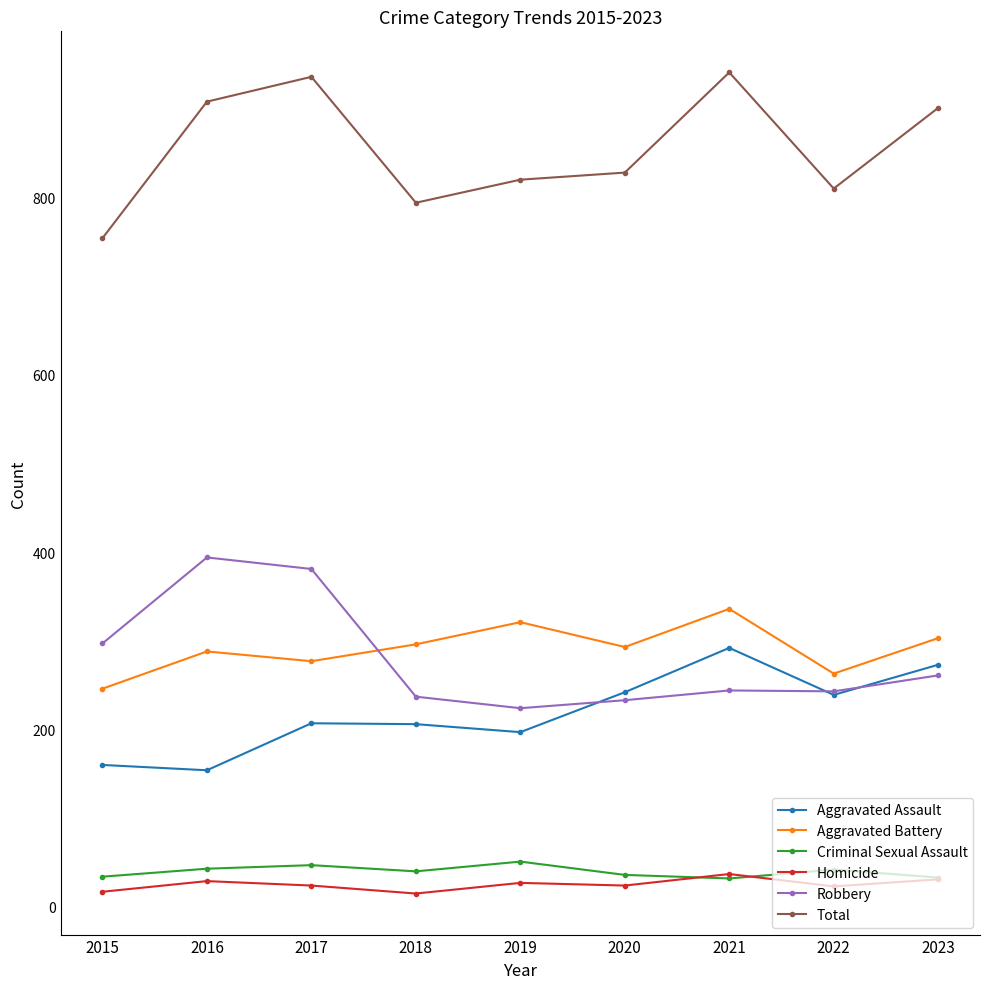

How many interior local valleys does the Aggravated Battery series have?

3